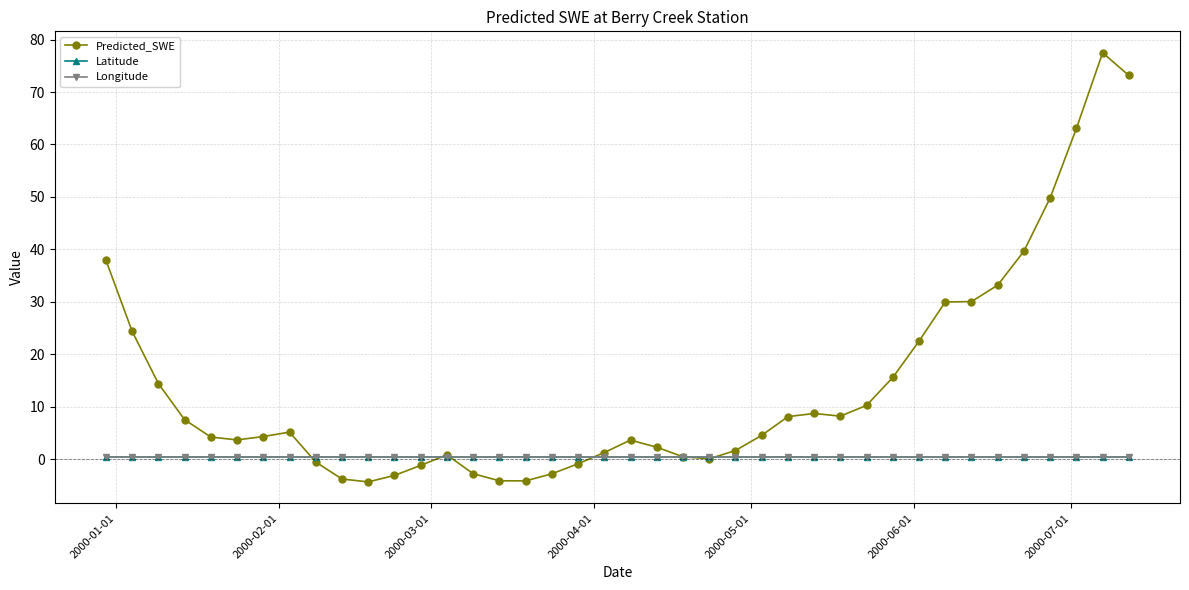

Which series has the widest spread of values?

Predicted_SWE